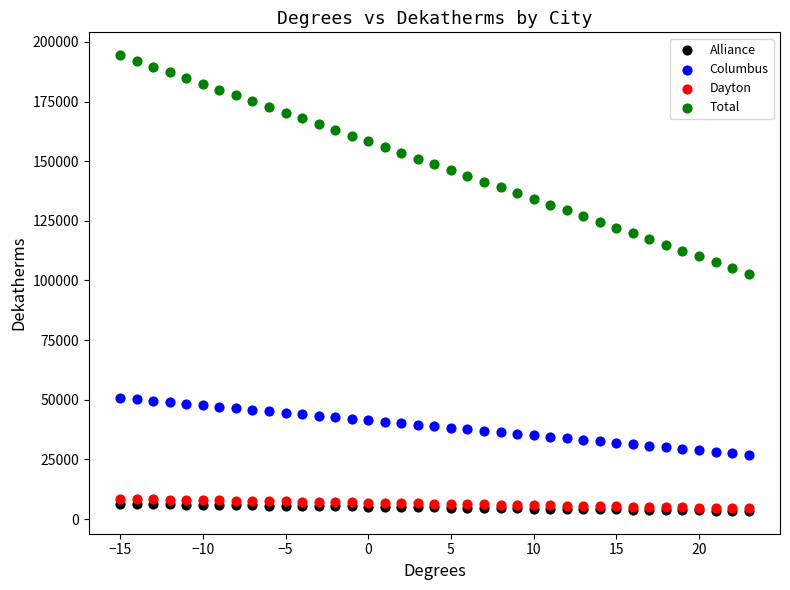

What are all the series names shown in the legend?

Alliance, Columbus, Dayton, Total